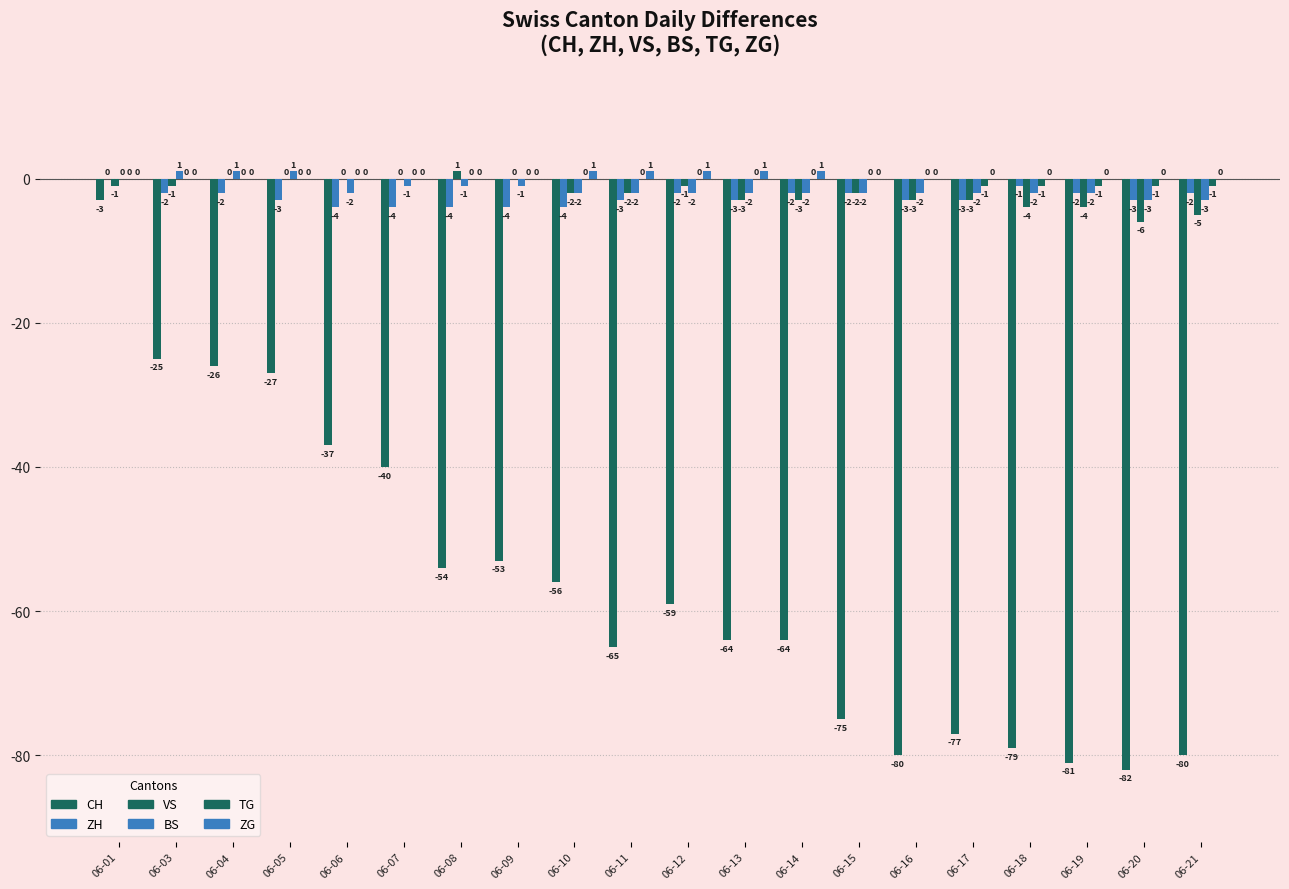

What is the difference between the maximum and minimum values in the VS series?

7